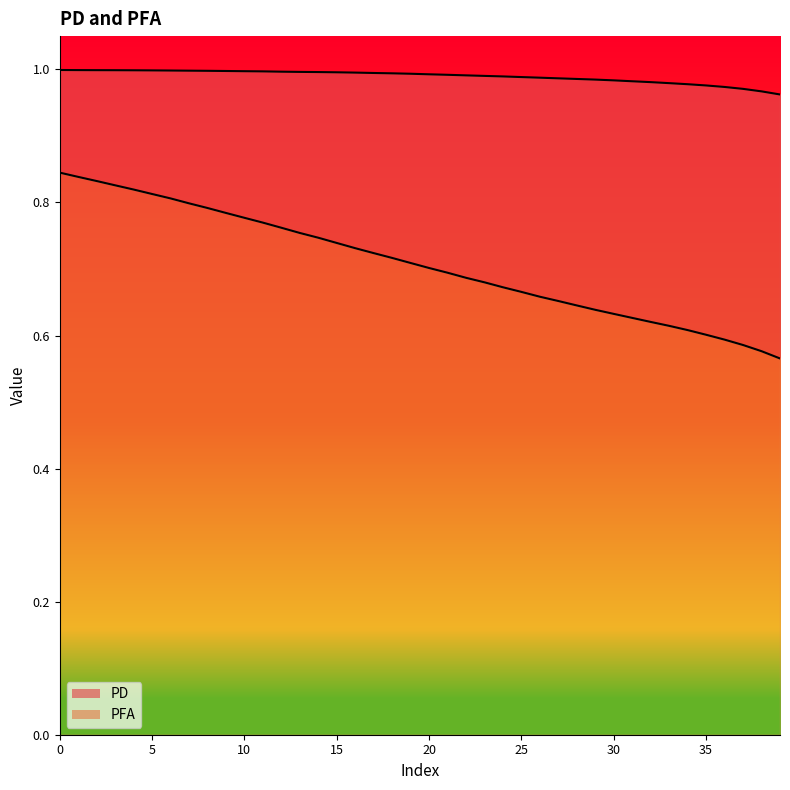

What are all the series names shown in the legend?

PD, PFA